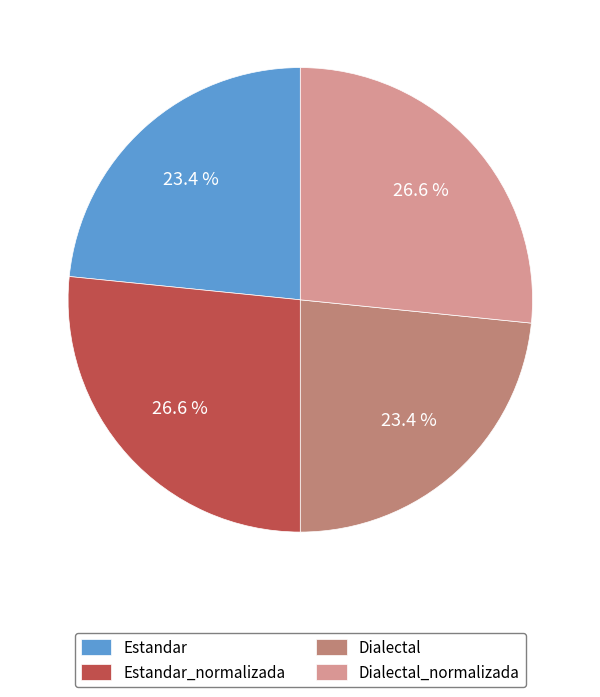

What percentage do Estandar_normalizada and Dialectal_normalizada together represent?

53.2%